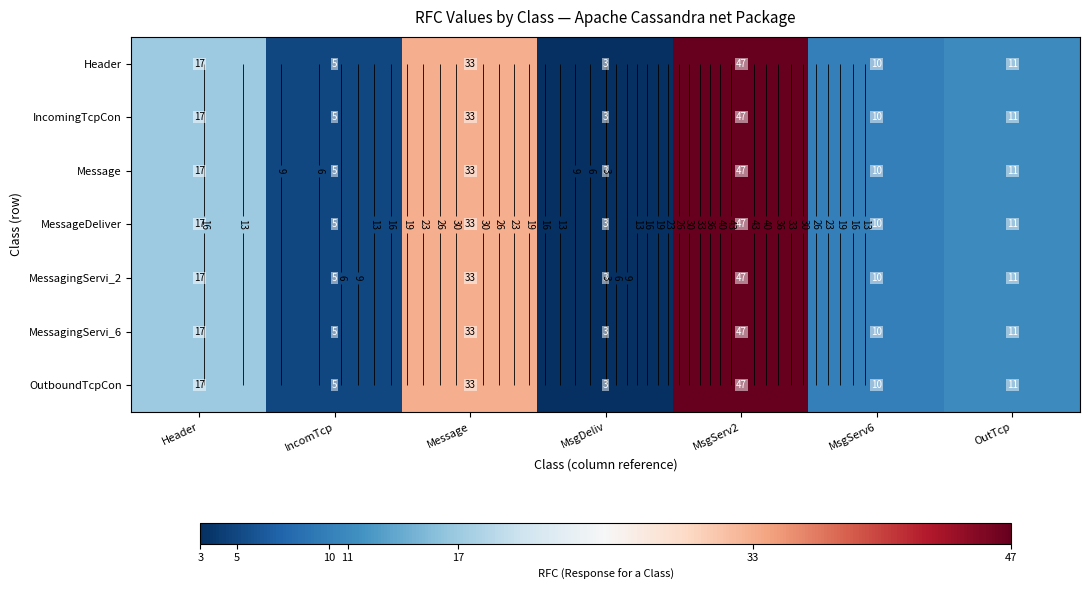

What is the difference between the Header values at Header and IncomTcp?

12